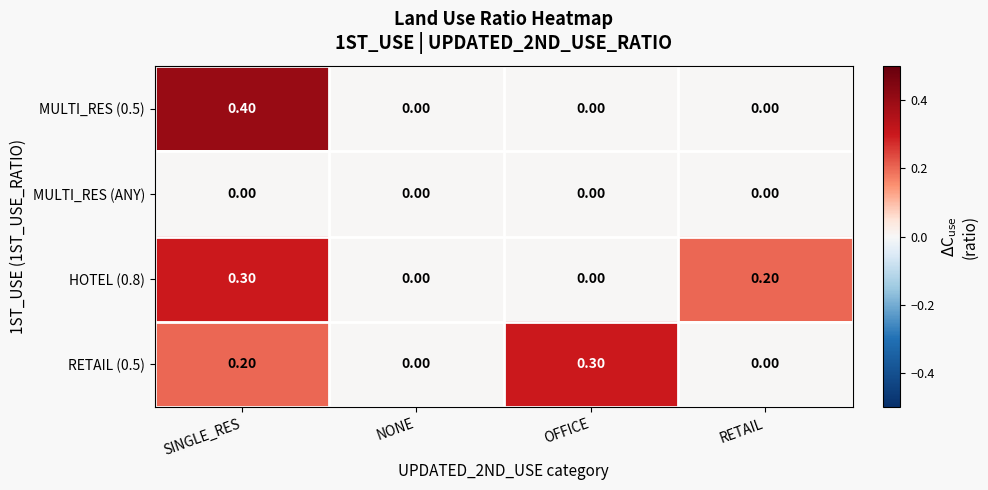

What is the total value across all series at OFFICE?

0.3